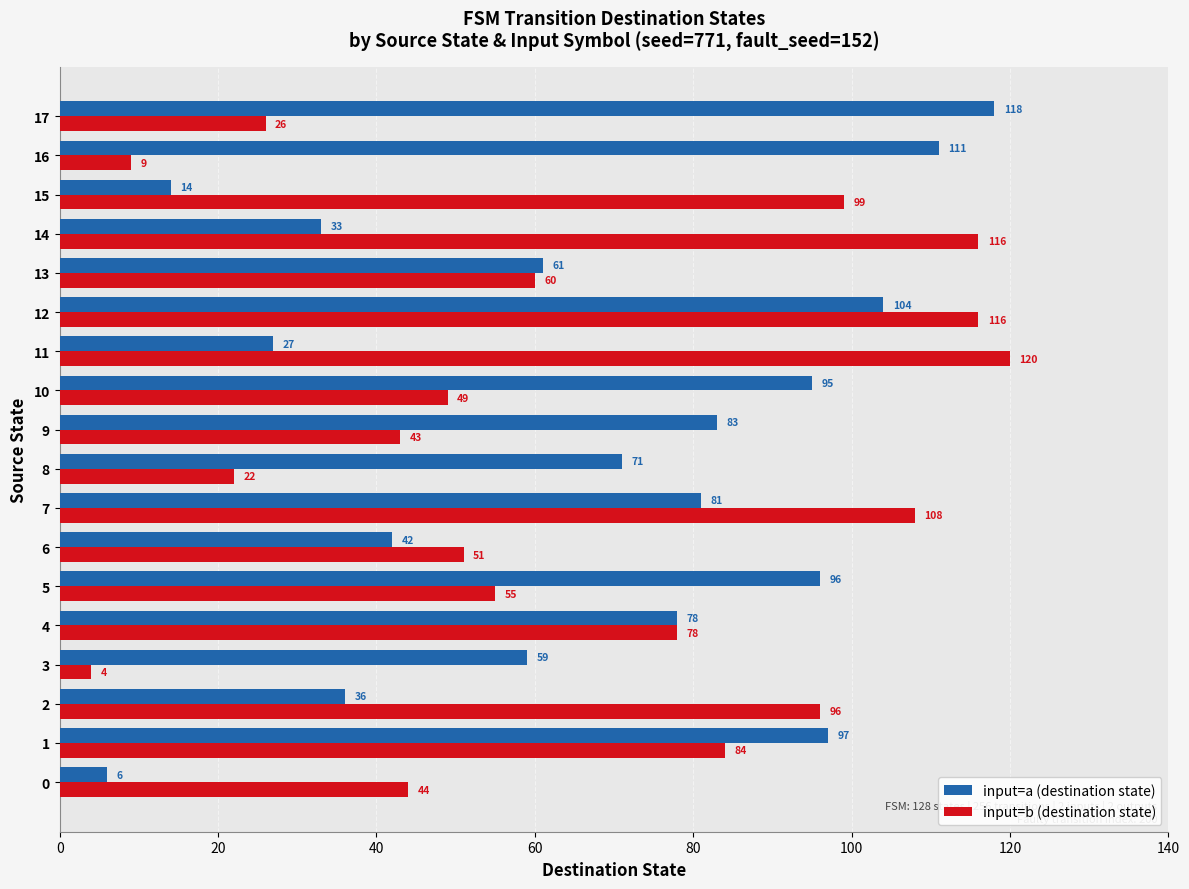

Rank the categories by input=a (destination state) value from highest to lowest.

17, 16, 12, 1, 5, 10, 9, 7, 4, 8, 13, 3, 6, 2, 14, 11, 15, 0